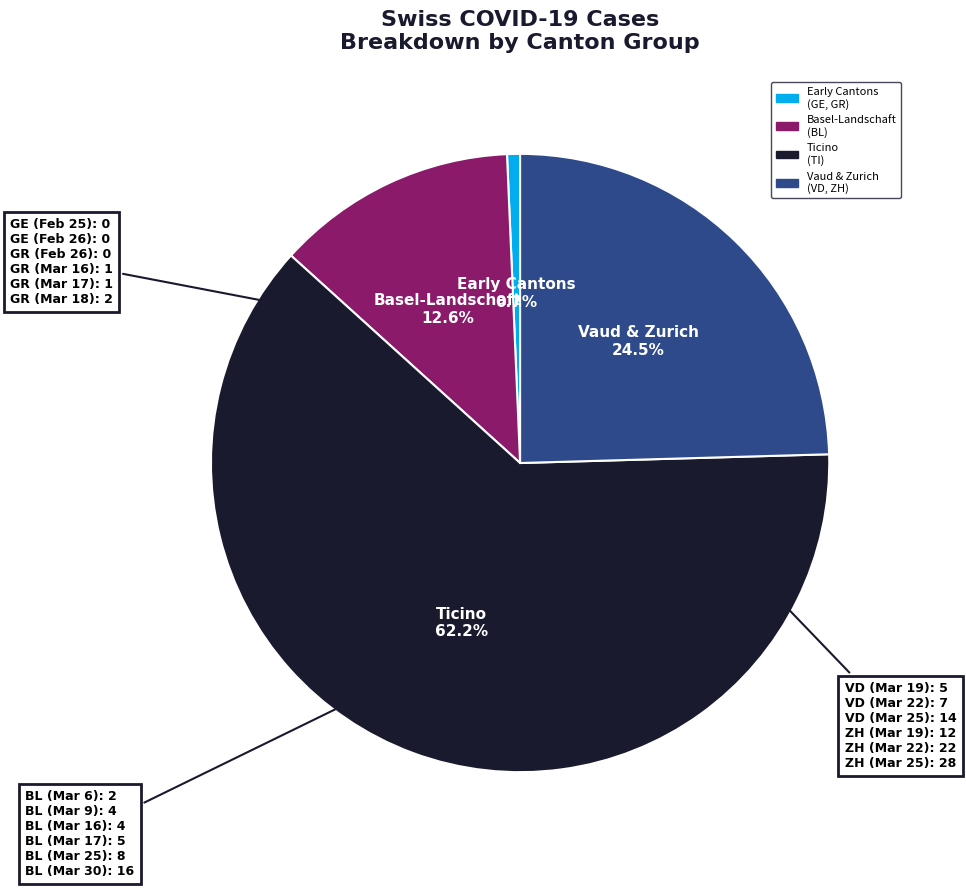

Is there a majority slice in this chart?

Yes